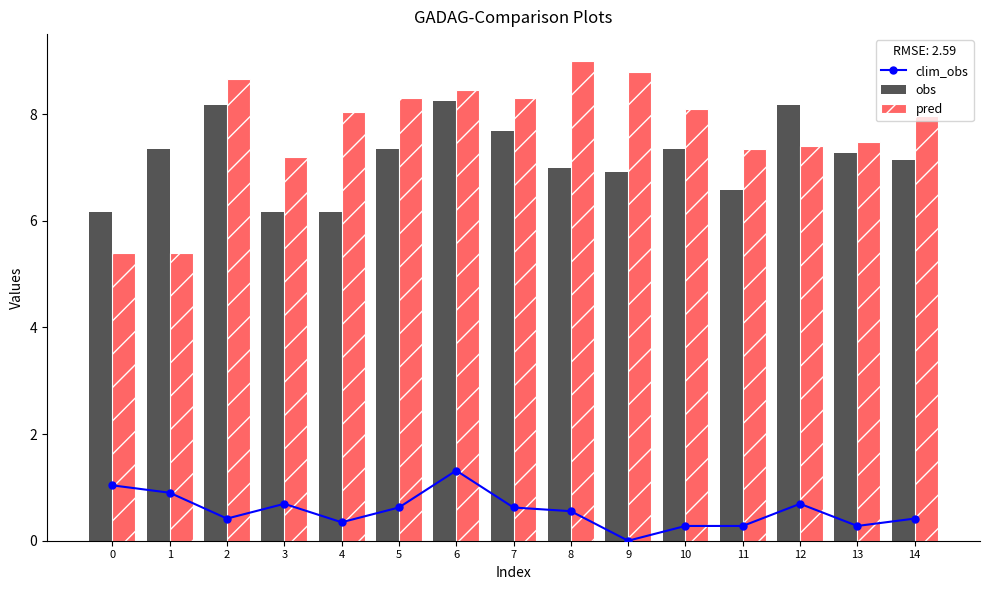

What is the sum of the clim_obs values at 10 and 7?

0.9